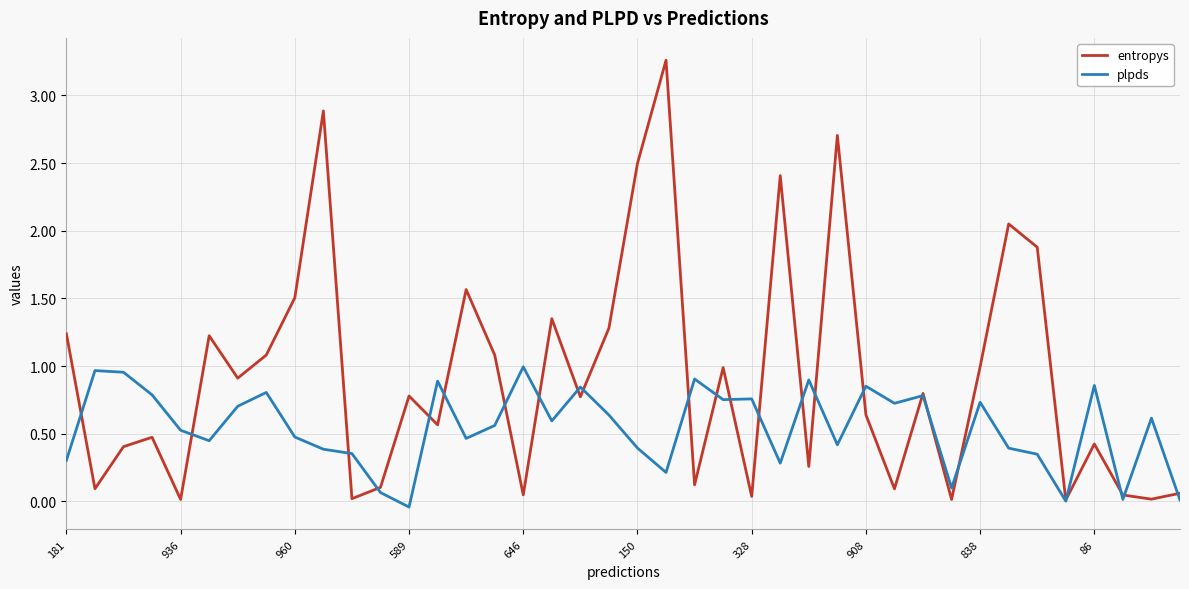

List the series in order of their overall mean, lowest first.

plpds, entropys